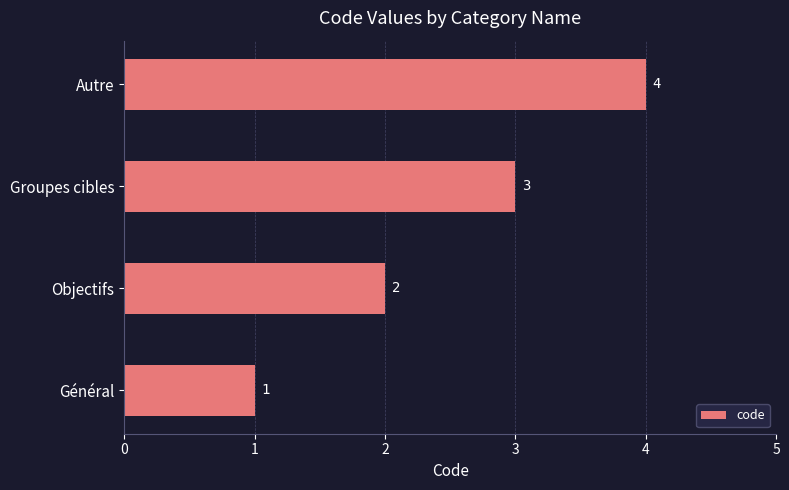

List the labels in order of value, largest first.

Autre, Groupes cibles, Objectifs, Général